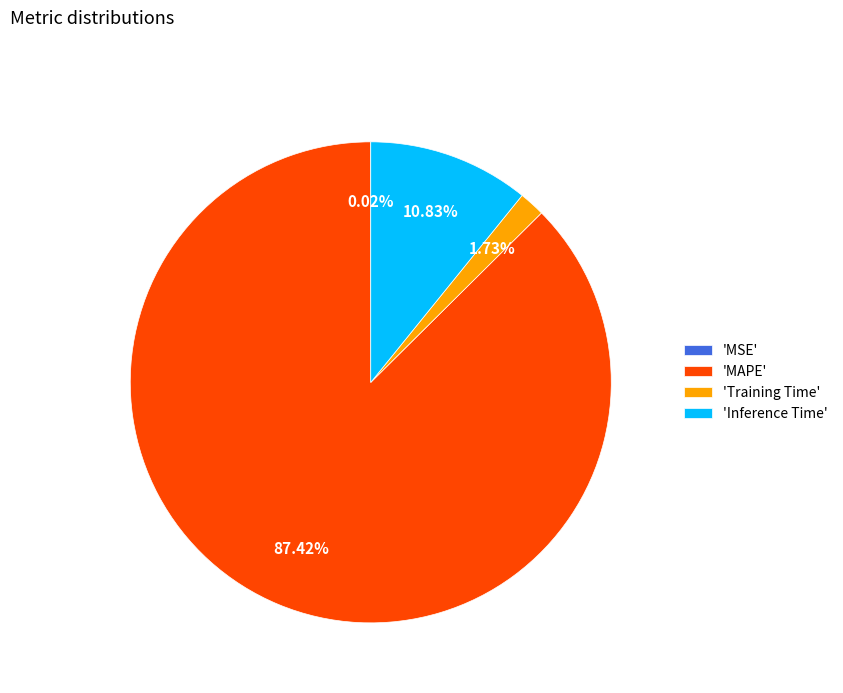

Does any single category account for the majority?

Yes